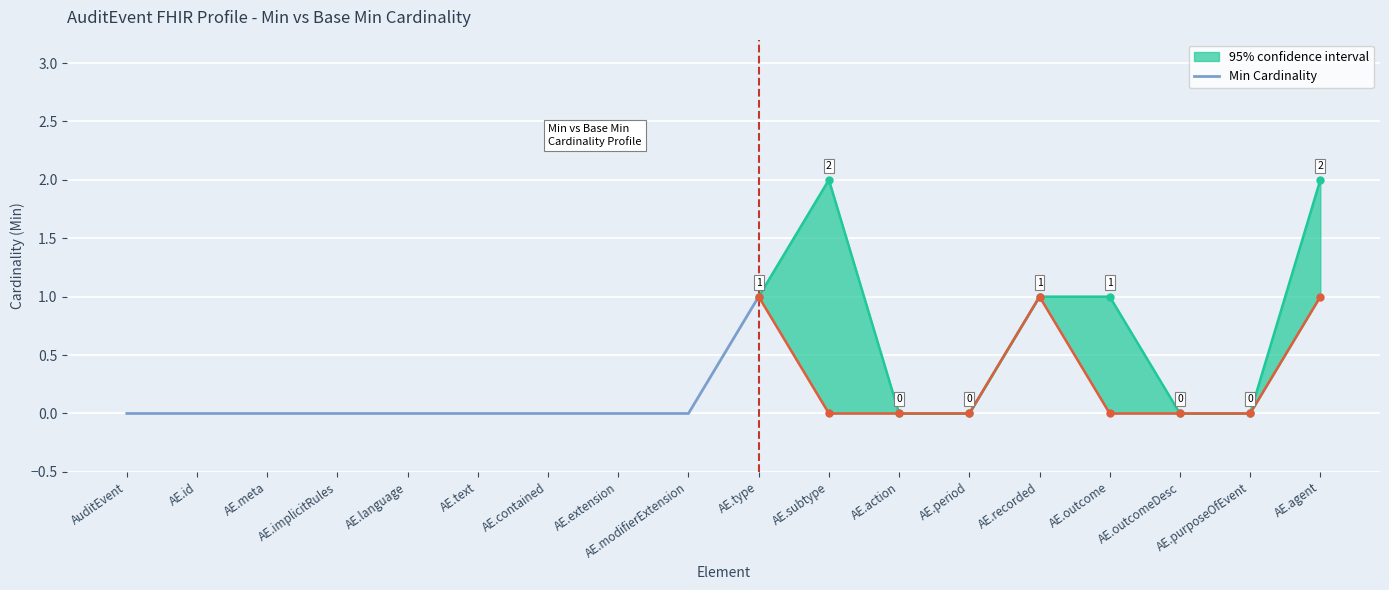

True or false: there are more than 0 points higher than both neighbors.

False